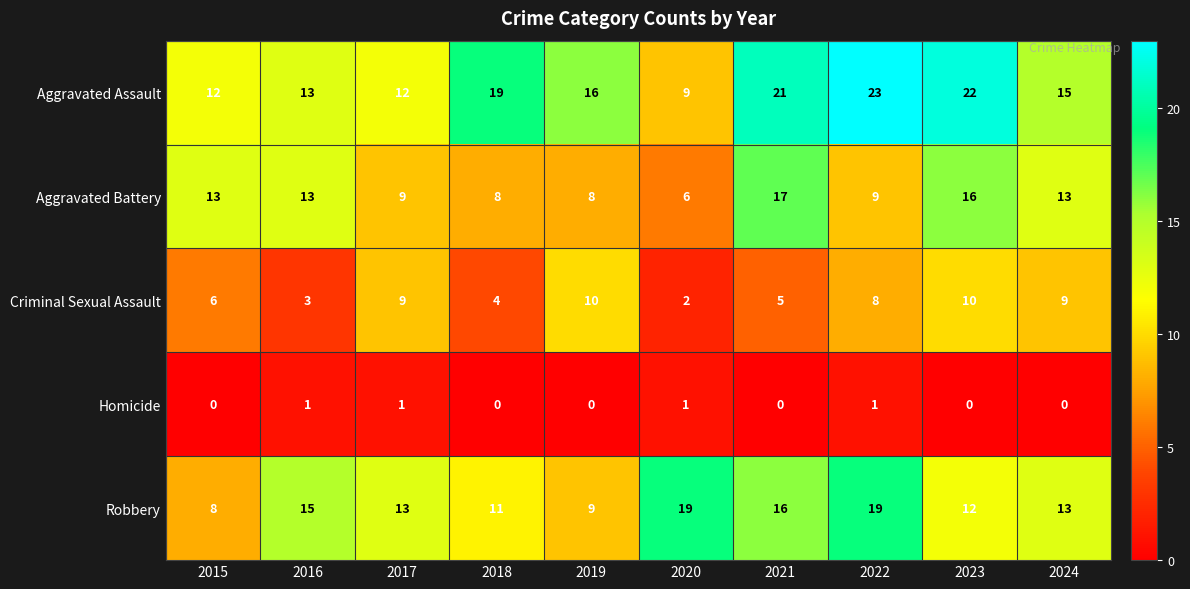

At how many categories does at least one series exceed 4?

10